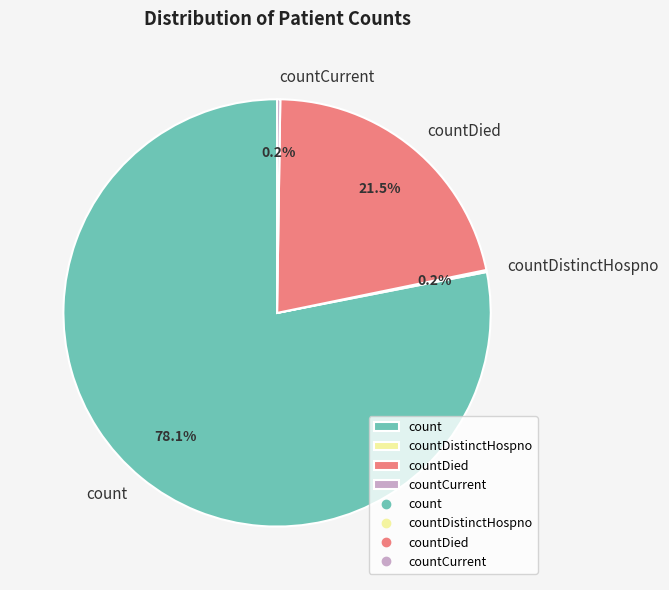

Which slice is the largest?

count